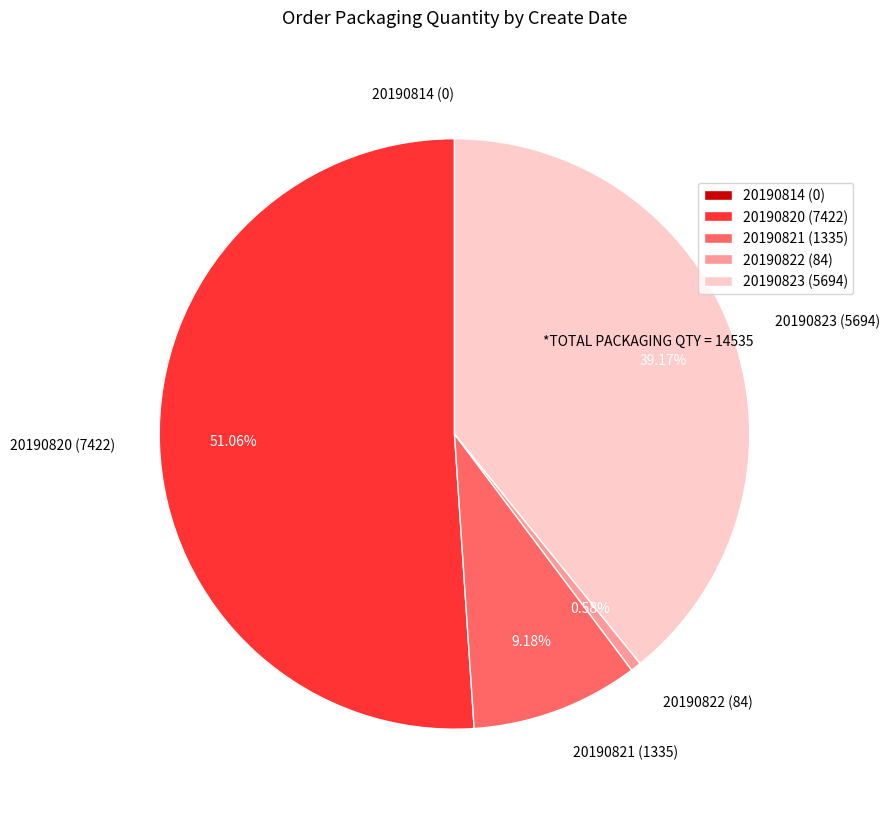

What is the majority slice?

20190820 (7422)